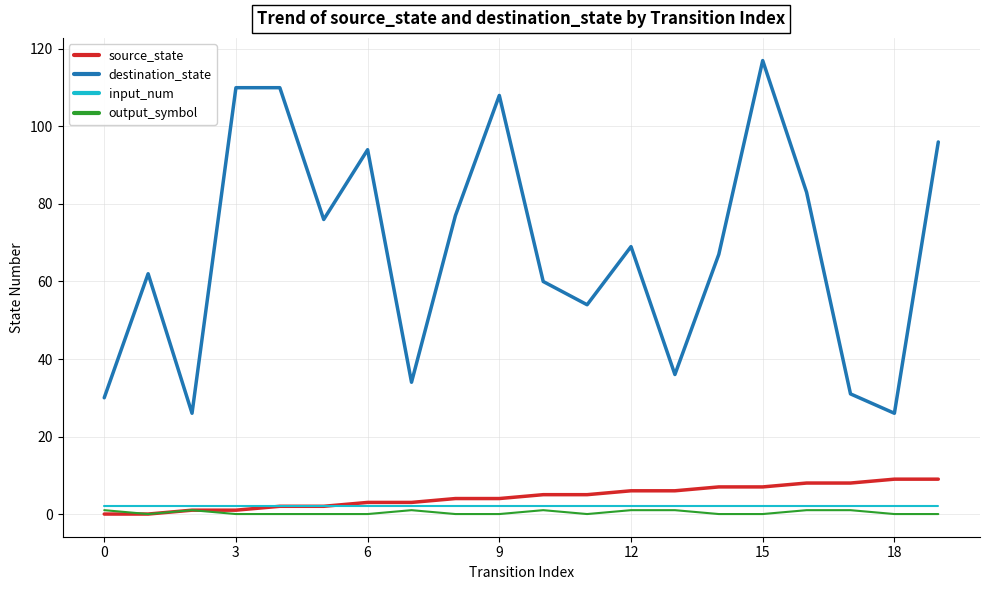

What is the greatest value displayed?

117